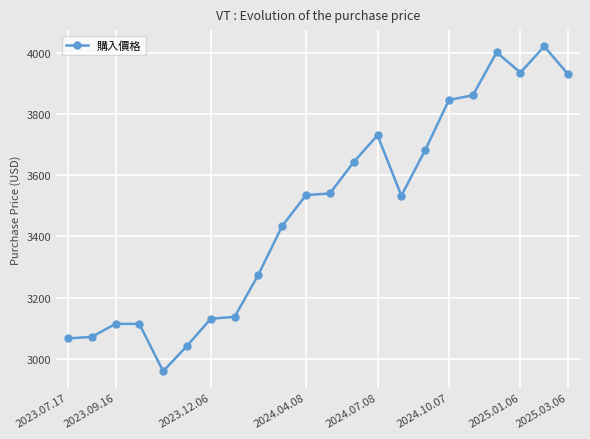

What is the greatest value displayed?

4020.8